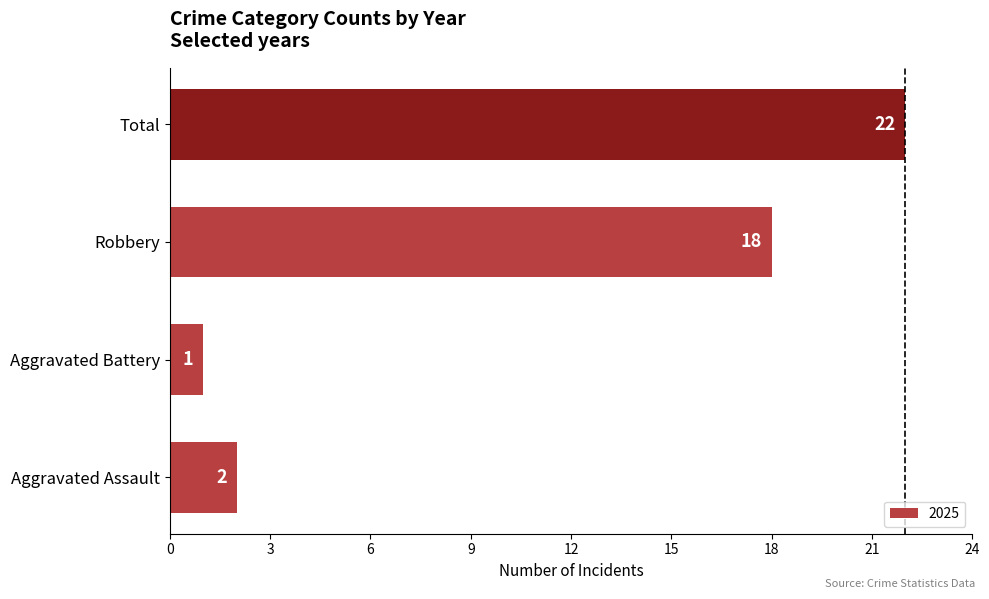

Between Robbery and Aggravated Assault, which is larger?

Robbery